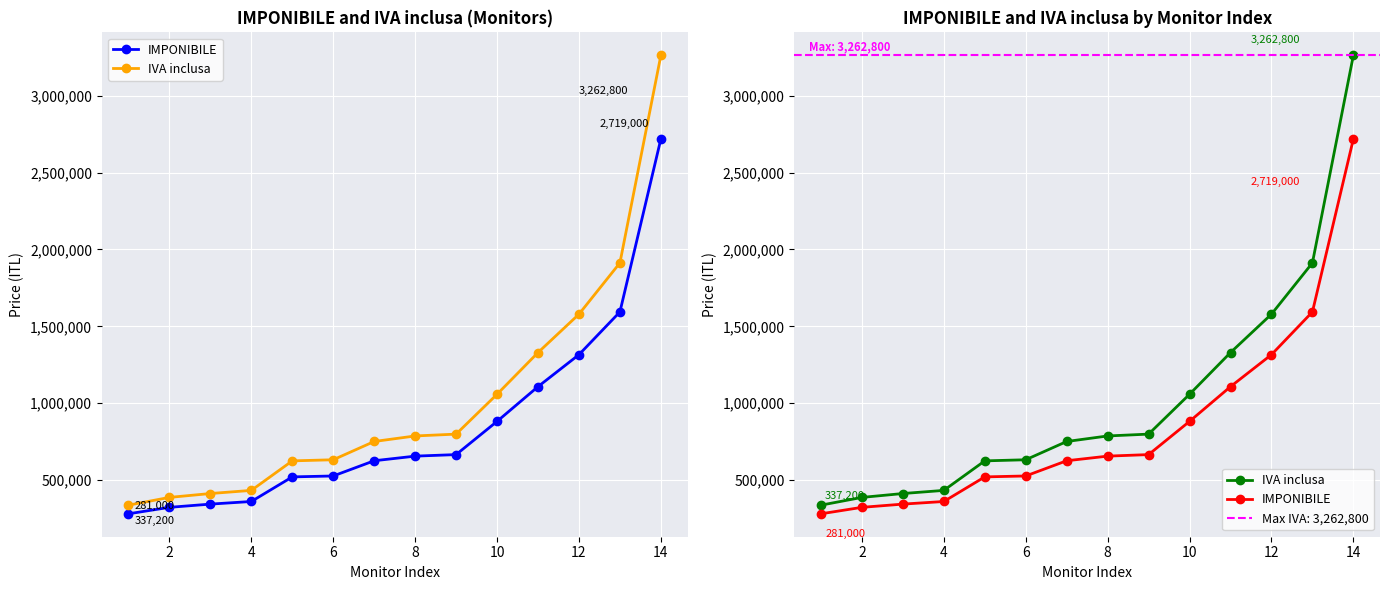

Rank the series at 4 from lowest to highest value.

IMPONIBILE, IVA inclusa